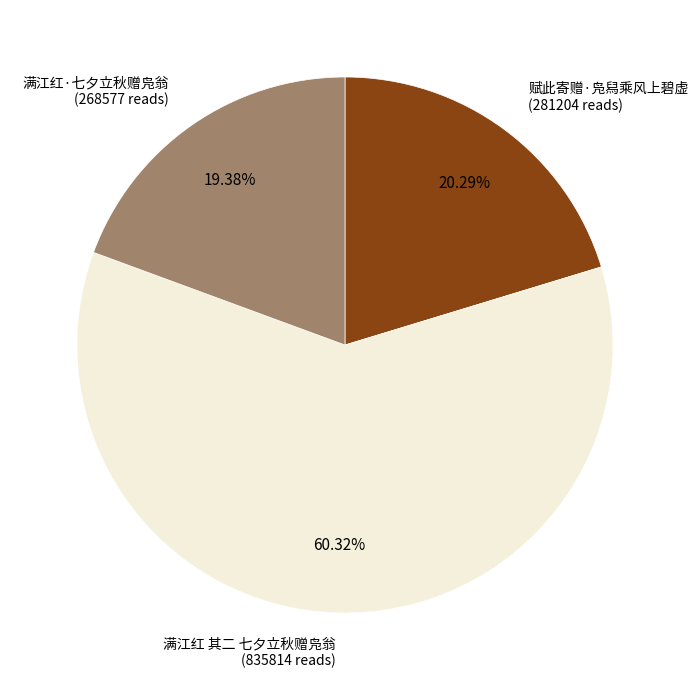

Is there any slice that represents more than half of the pie?

Yes